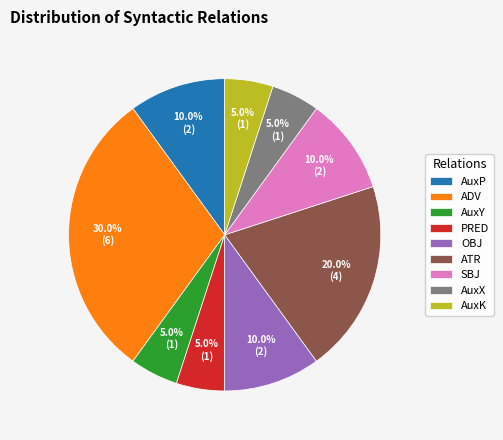

Between ADV and AuxY, which is larger?

ADV